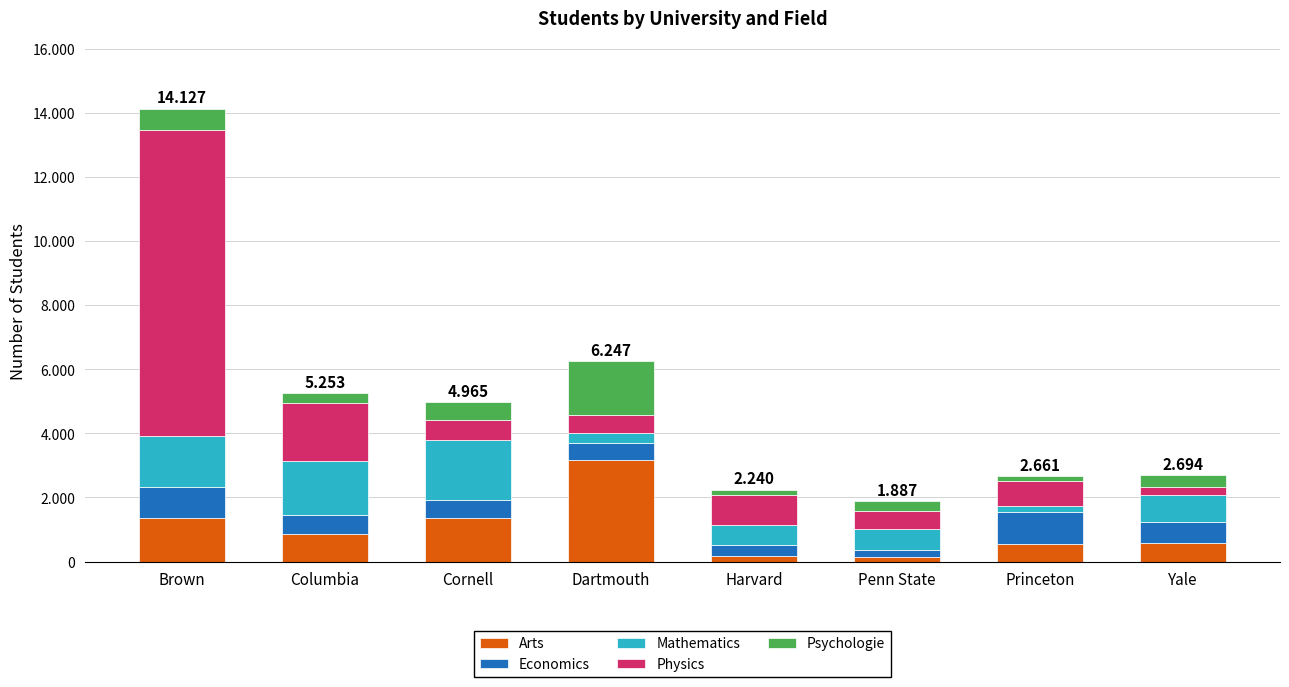

What is the approximate value of Arts at Columbia, to the nearest 50?

850